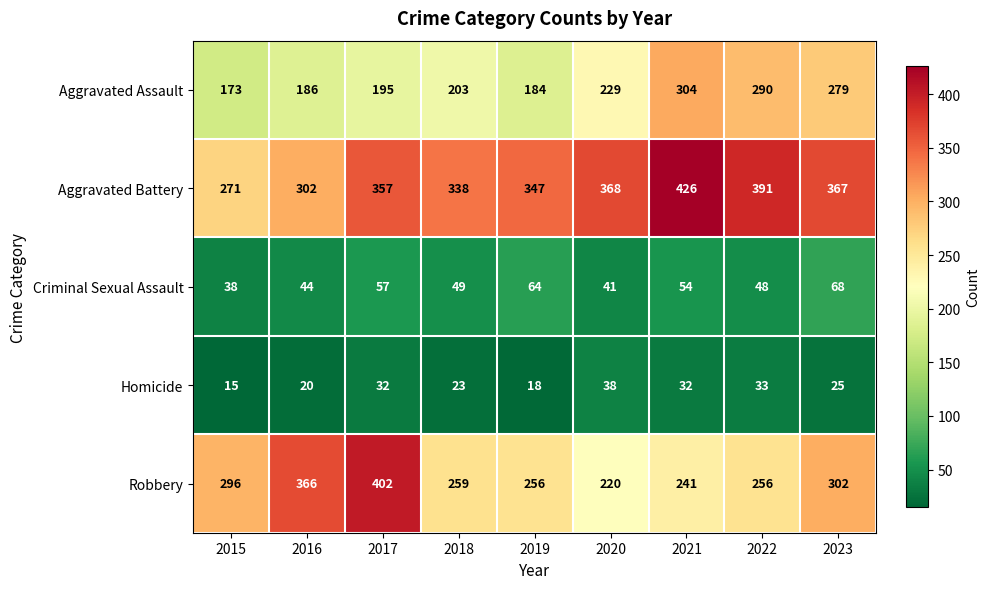

True or false: Criminal Sexual Assault has a value of 48 at 2022.

True